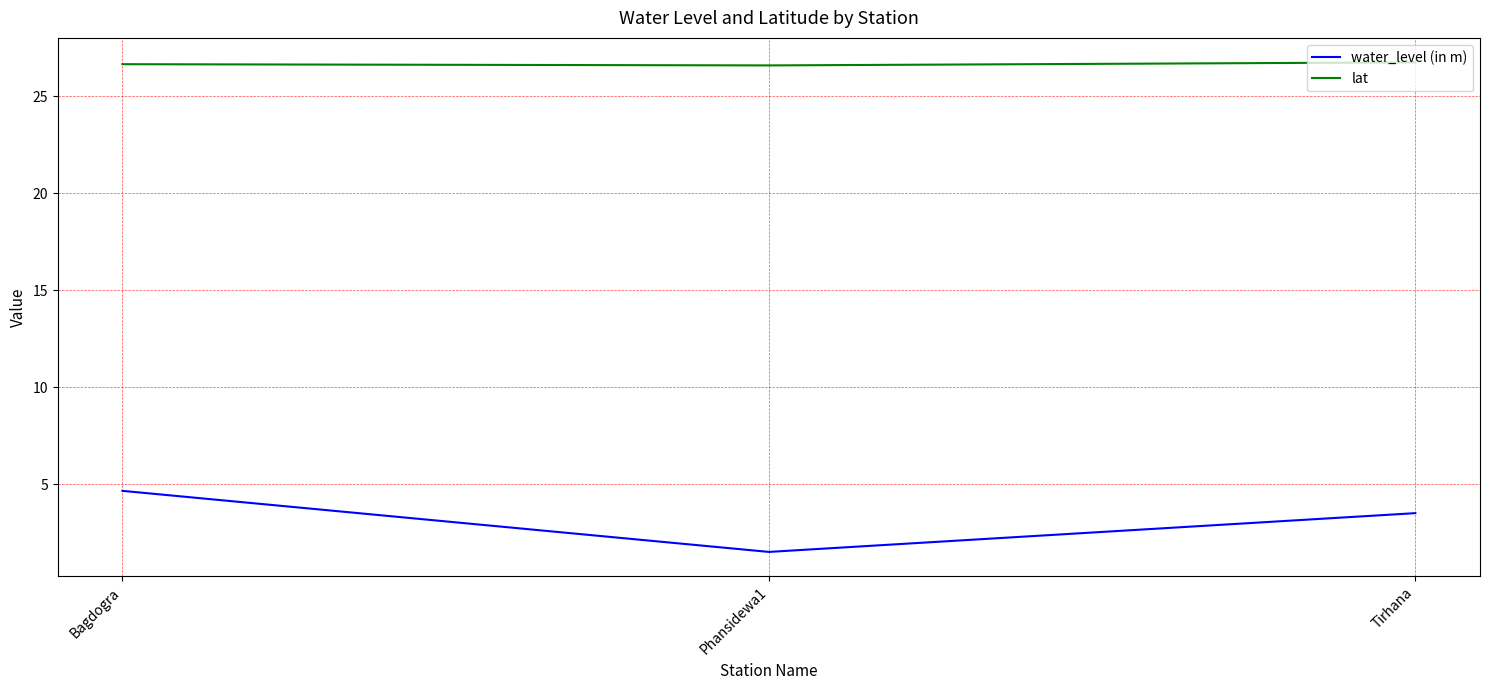

At Bagdogra, list the series in order from smallest to largest.

water_level (in m), lat